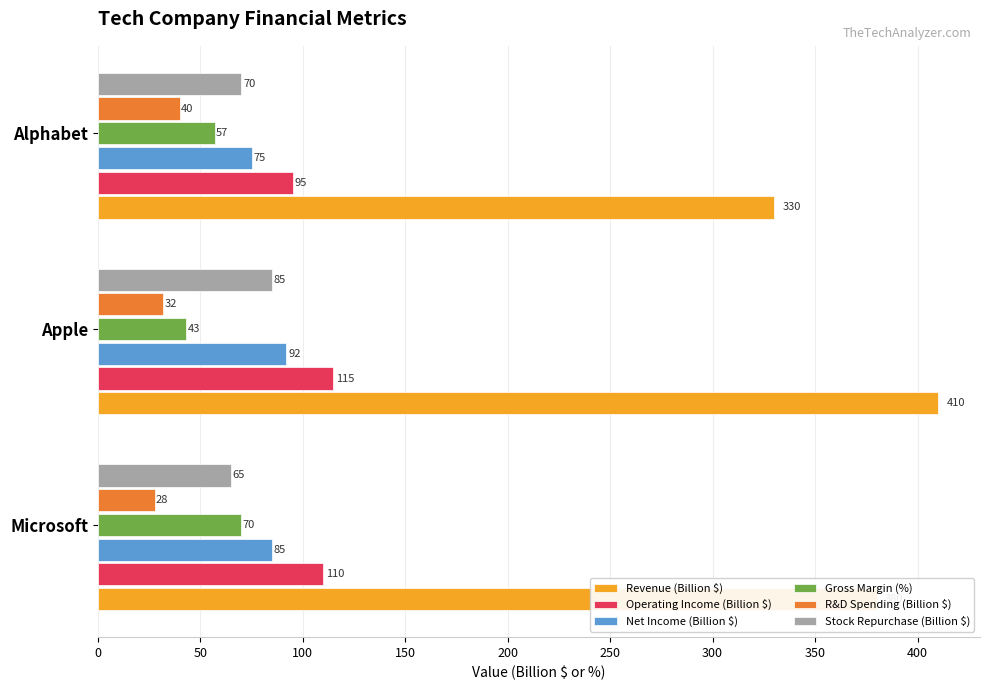

What is the sum of the Gross Margin (%) values at Microsoft and Apple?

113